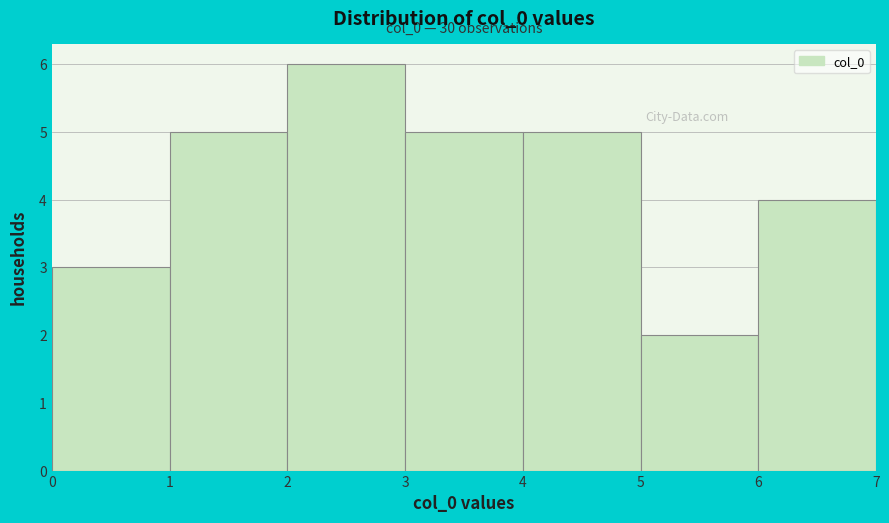

Which range on the x-axis has the tallest bar?

2 to 3